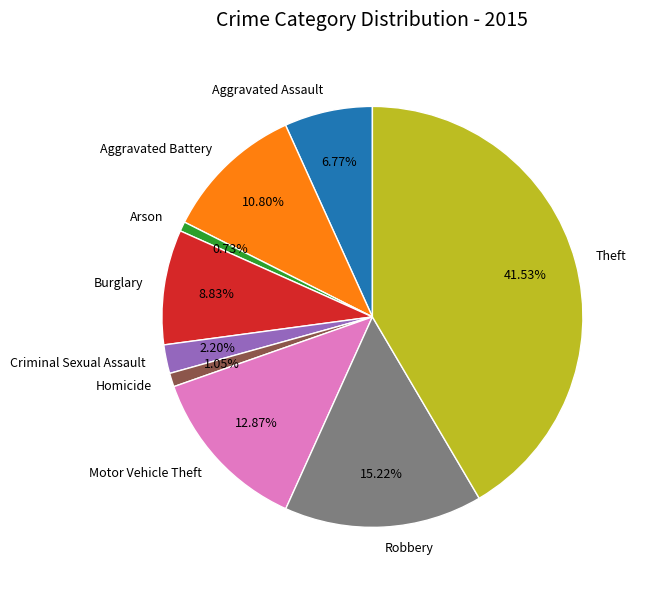

What percentage is NOT represented by Aggravated Battery?

89.2%